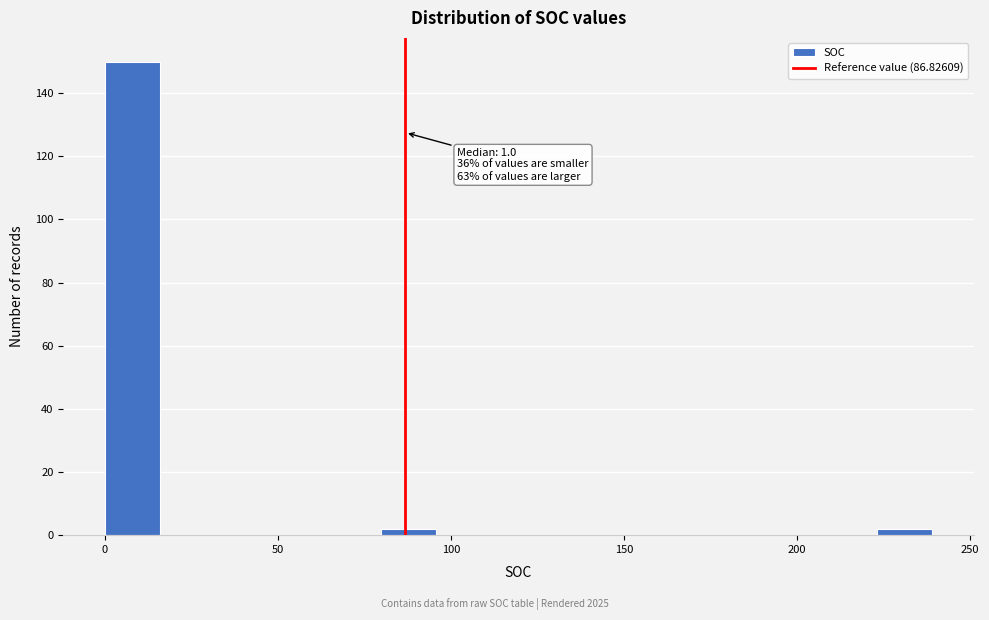

Around what value on the x-axis is the tallest bar? Give the approximate position of its centre, as read against the axis.

10